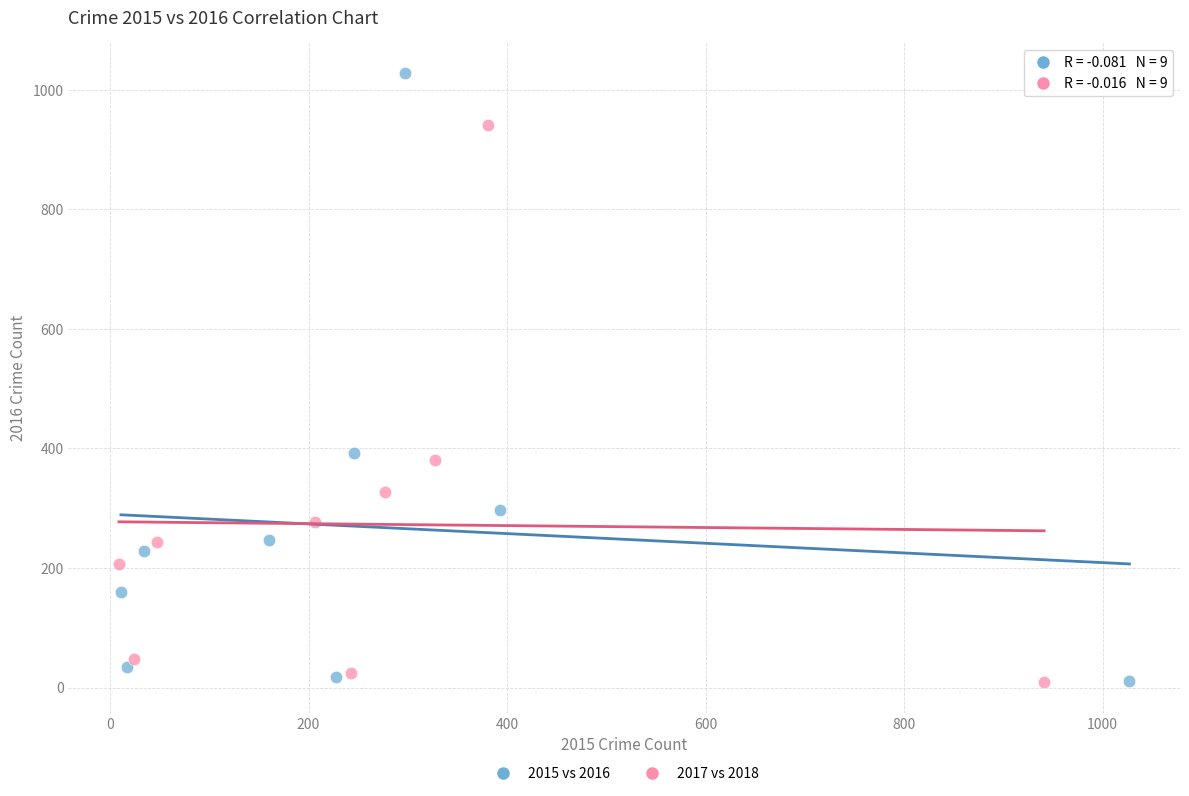

Which series reaches the maximum Y coordinate?

2015 vs 2016